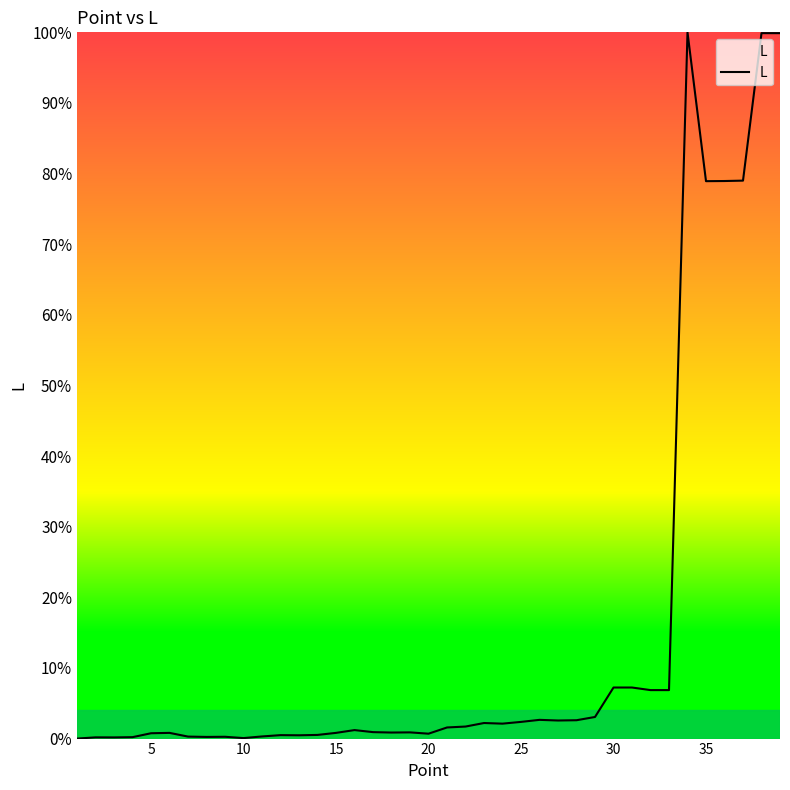

What is the maximum value shown in the chart?

100.0